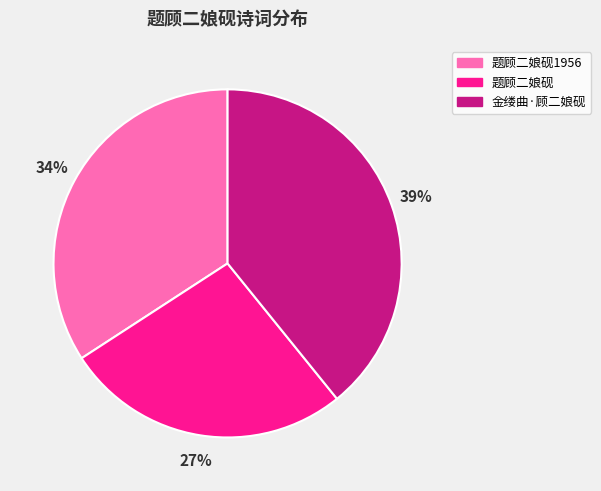

To the nearest percent, what is the average slice percentage?

33%